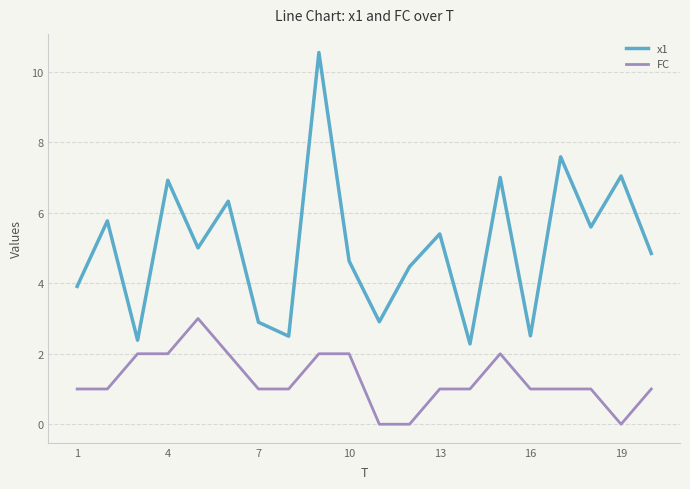

Which series has the largest range (max minus min)?

x1